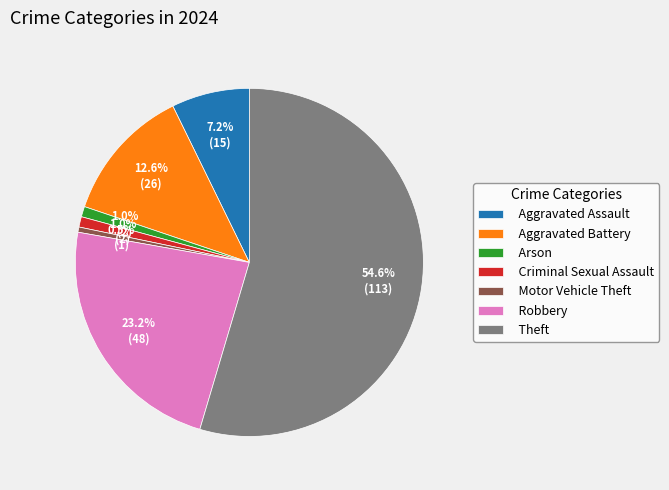

Which has a higher value, Aggravated Assault or Robbery?

Robbery